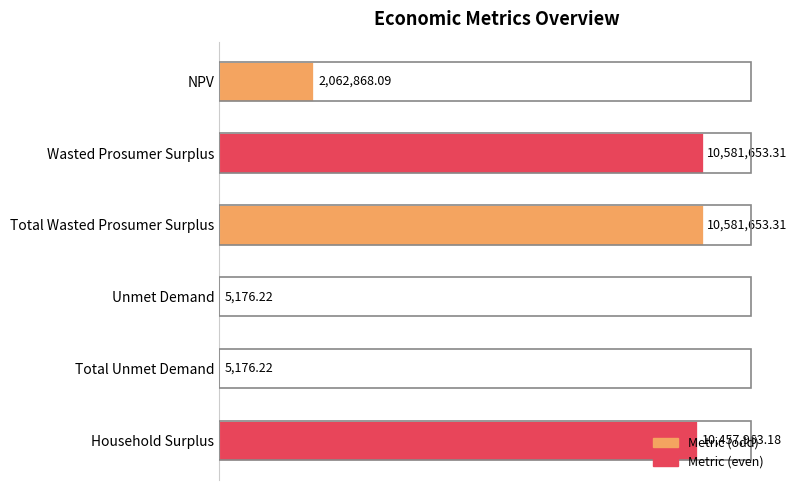

What is the sum of the values at Wasted Prosumer Surplus and Unmet Demand?

10586829.5